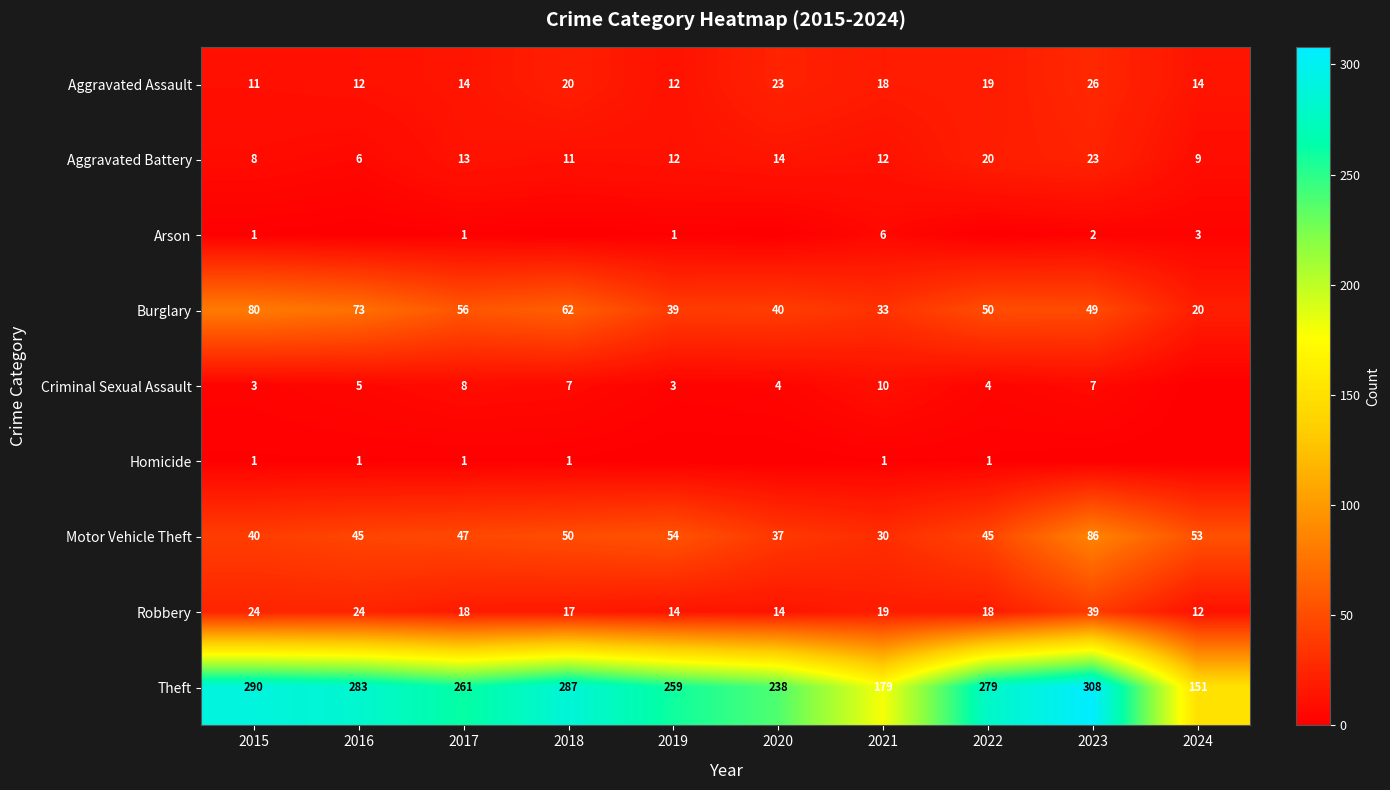

How many data points in Robbery are less than 18?

4